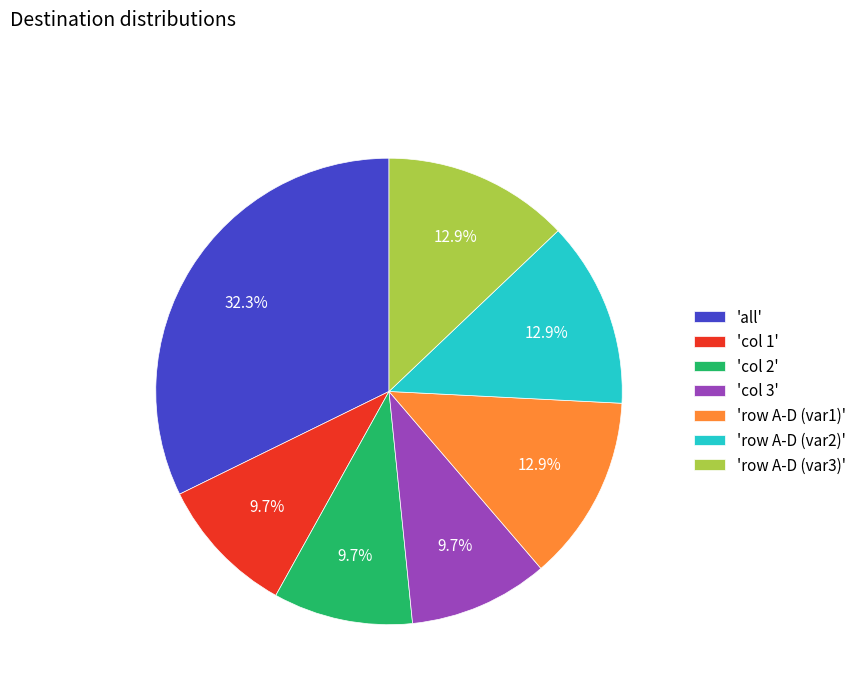

To the nearest percent, what is the difference between the largest and smallest slice percentages?

23%